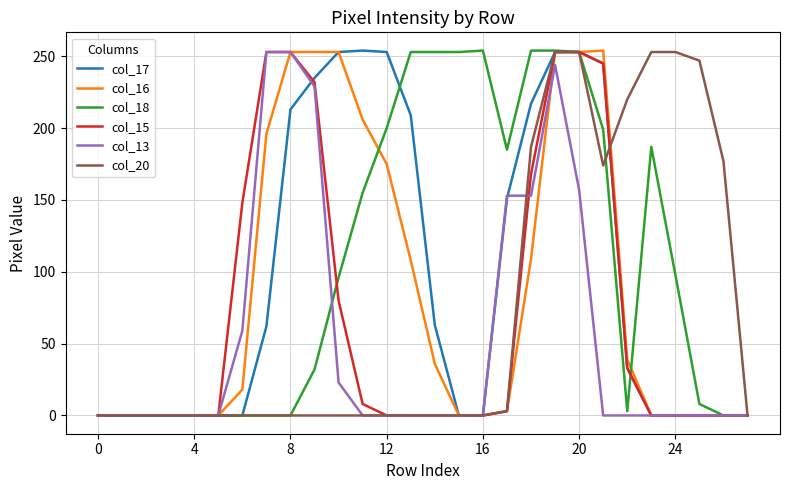

What is the difference between the second highest and minimum values in the col_20 series?

253